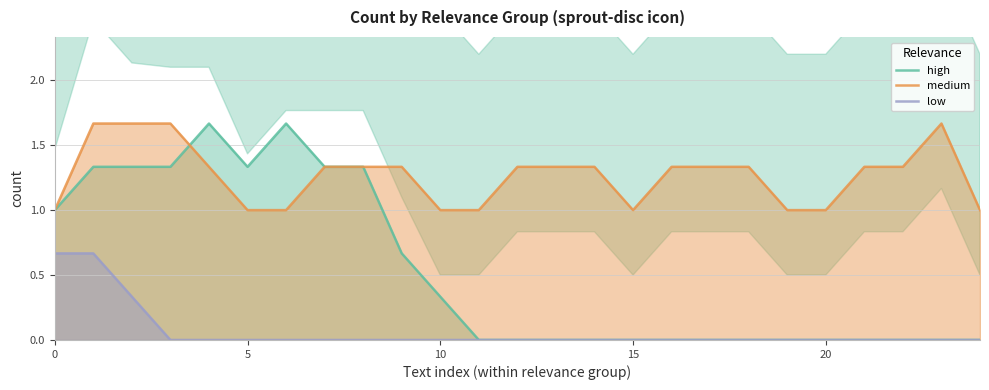

What is the minimum value for medium?

1.0